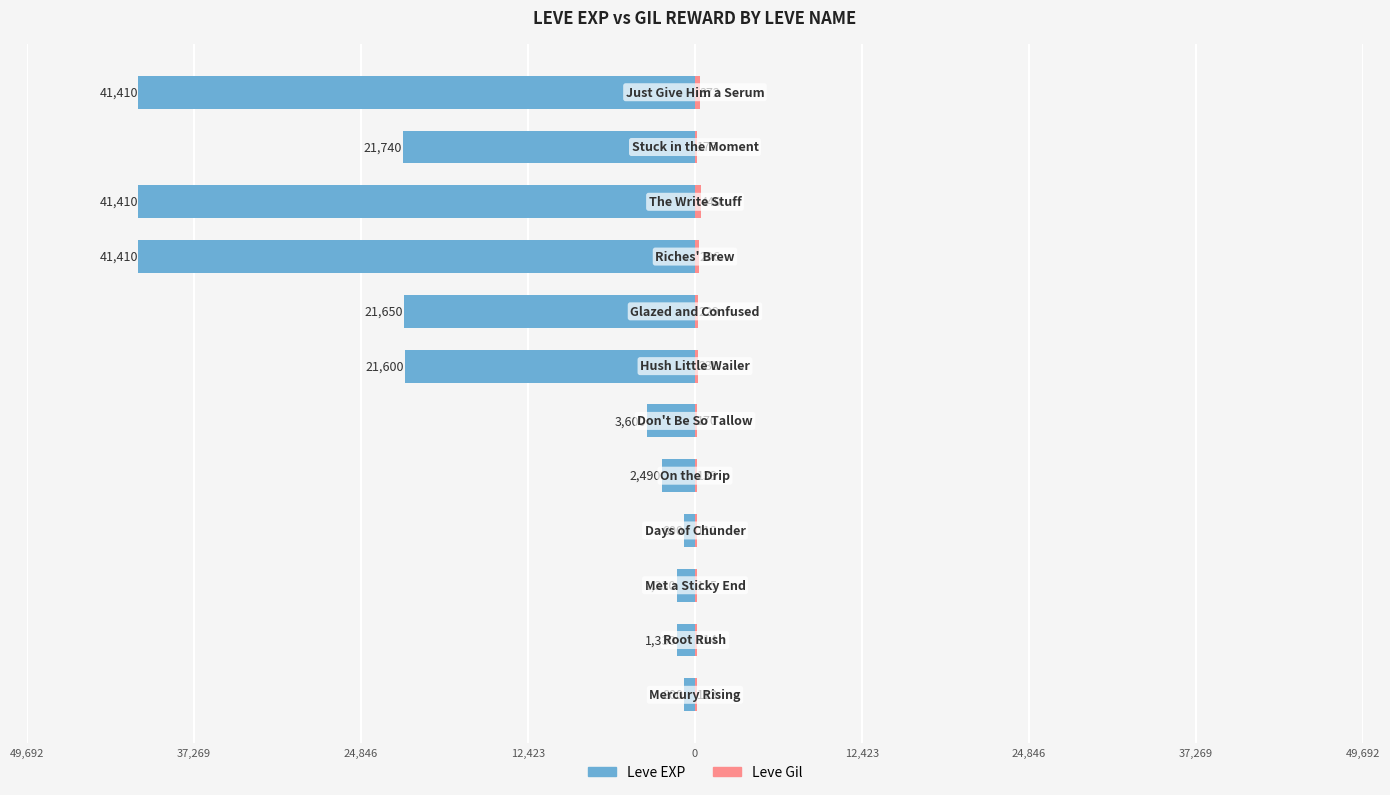

Which series changed the most between 24,846 and 37,269?

Leve EXP